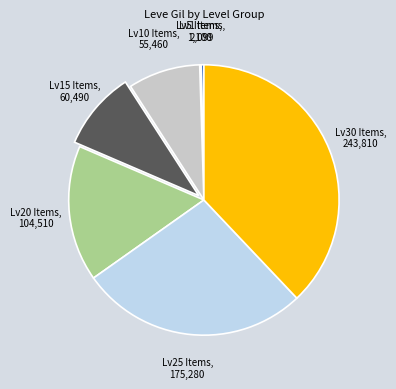

Does any single category account for the majority?

No